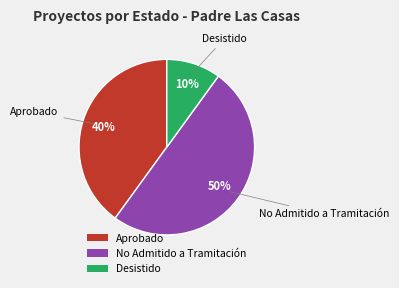

Do Desistido and No Admitido a Tramitación together represent more than half of the pie?

Yes